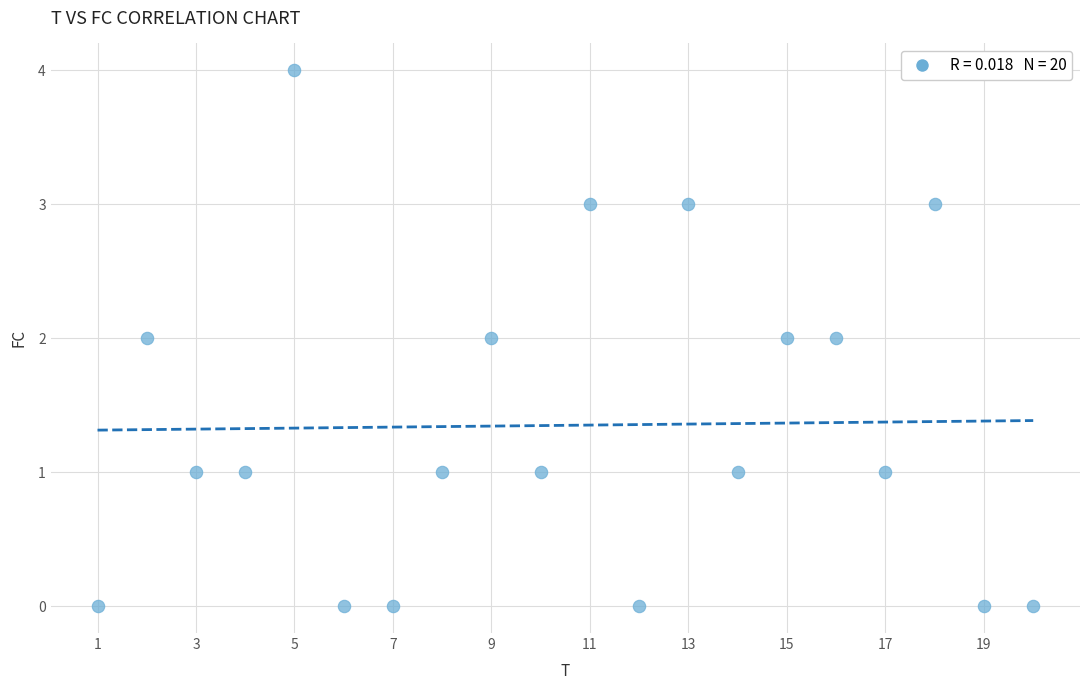

What is the range of X values (max minus min)?

19